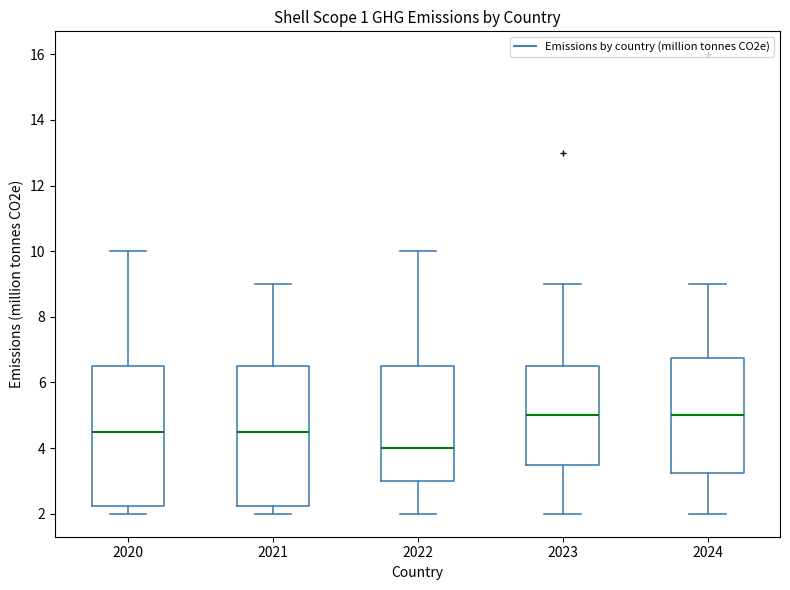

Where does the median line of the box at x = 2024 sit on the y-axis? The values are not printed on the chart, so give them approximately, as read against the axis.

5.0